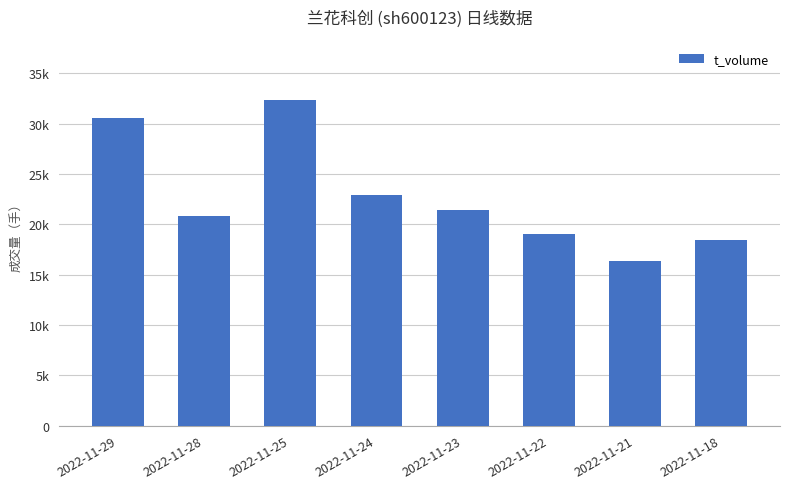

Does the chart contain any negative values?

No